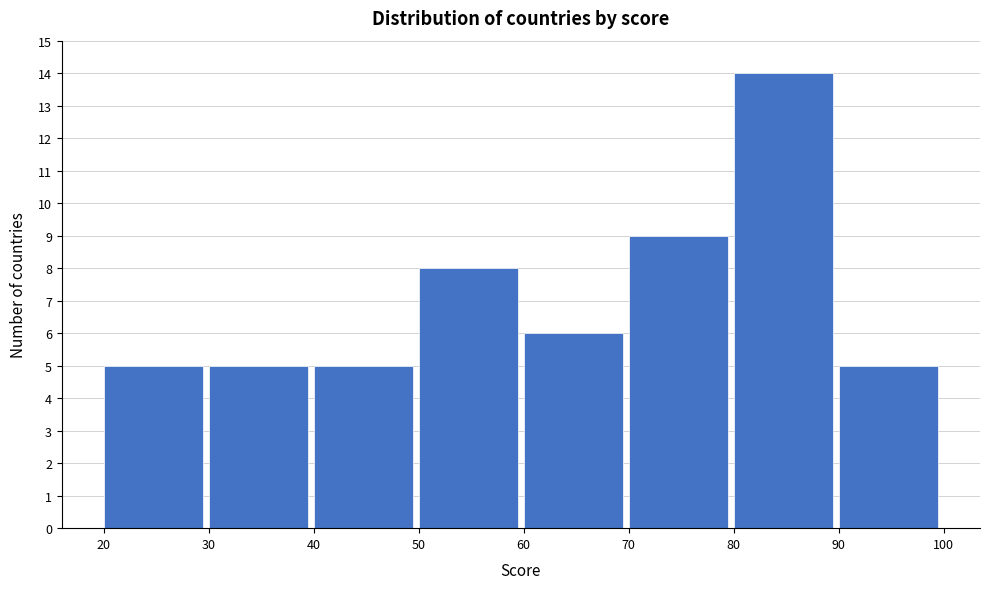

Reading left to right, list every bar in this chart as the range it spans on the x-axis followed by its height. The values are not printed on the chart, so give them approximately, as read against the axis.

20 to 30: 5
30 to 40: 5
40 to 50: 5
50 to 60: 8
60 to 70: 6
70 to 80: 9
80 to 90: 14
90 to 100: 5